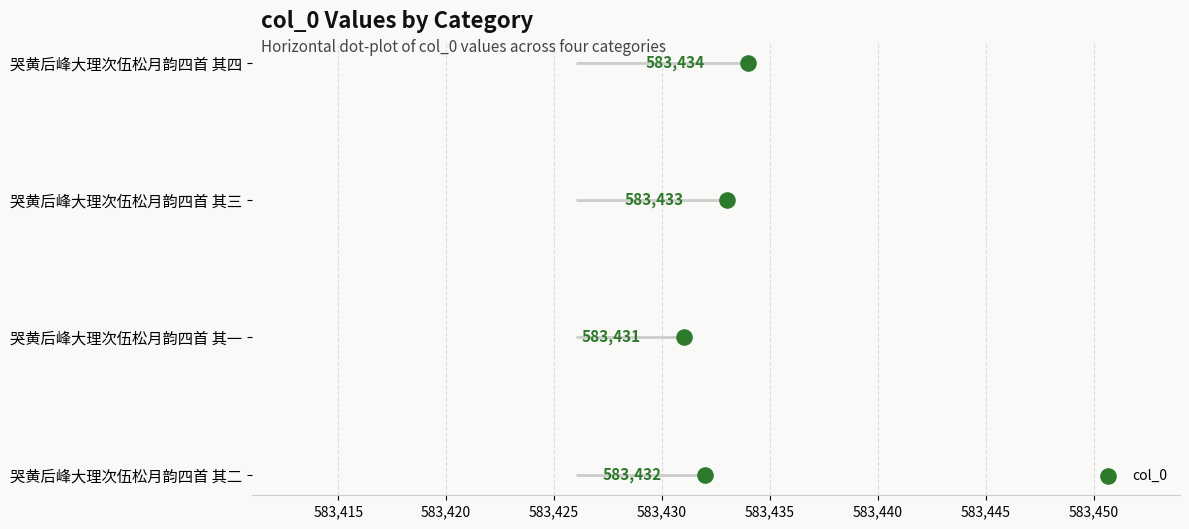

Which has a higher value, 583,420 or 583,415?

583,420